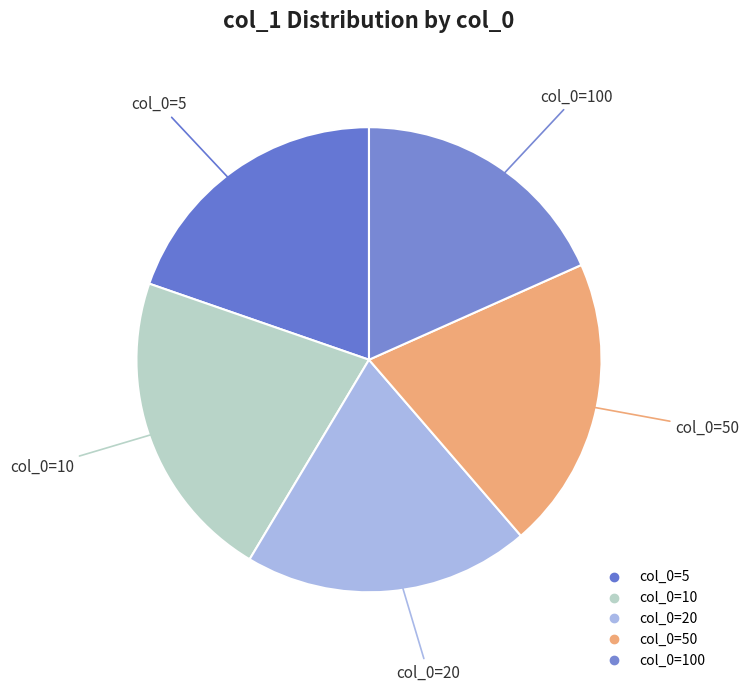

To the nearest percent, what is the average slice percentage?

20%